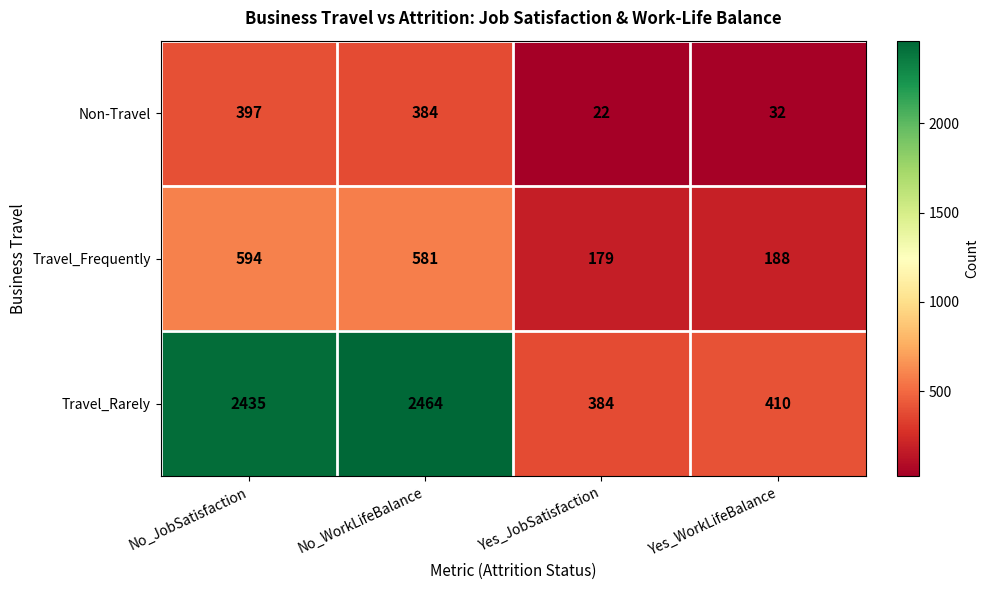

What is the highest value of the Travel_Frequently series?

594